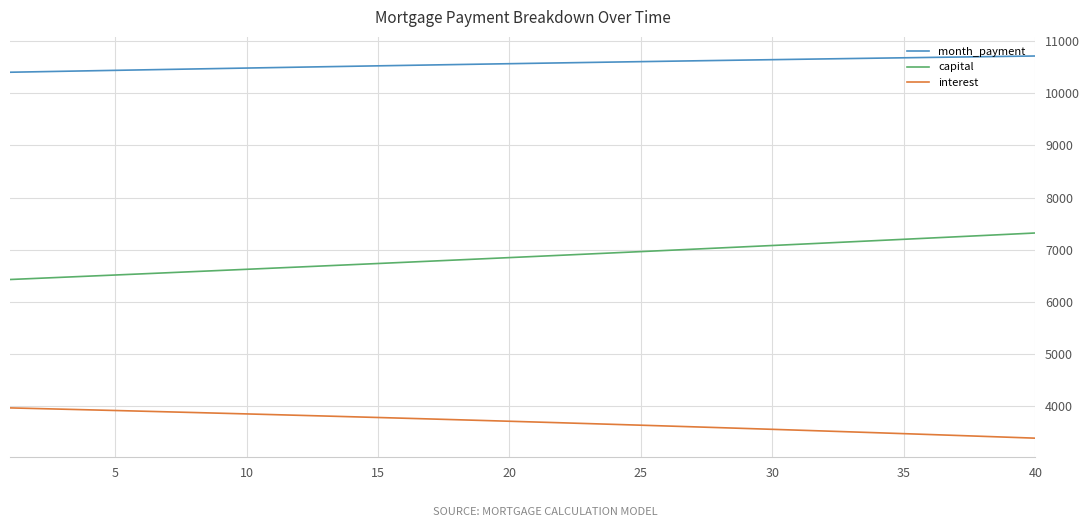

What is the difference between the maximum and minimum values in the capital series?

891.3